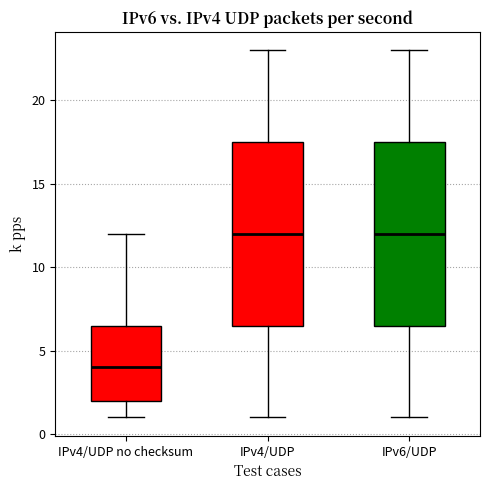

Which box's median line is the lowest?

IPv4/UDP no checksum